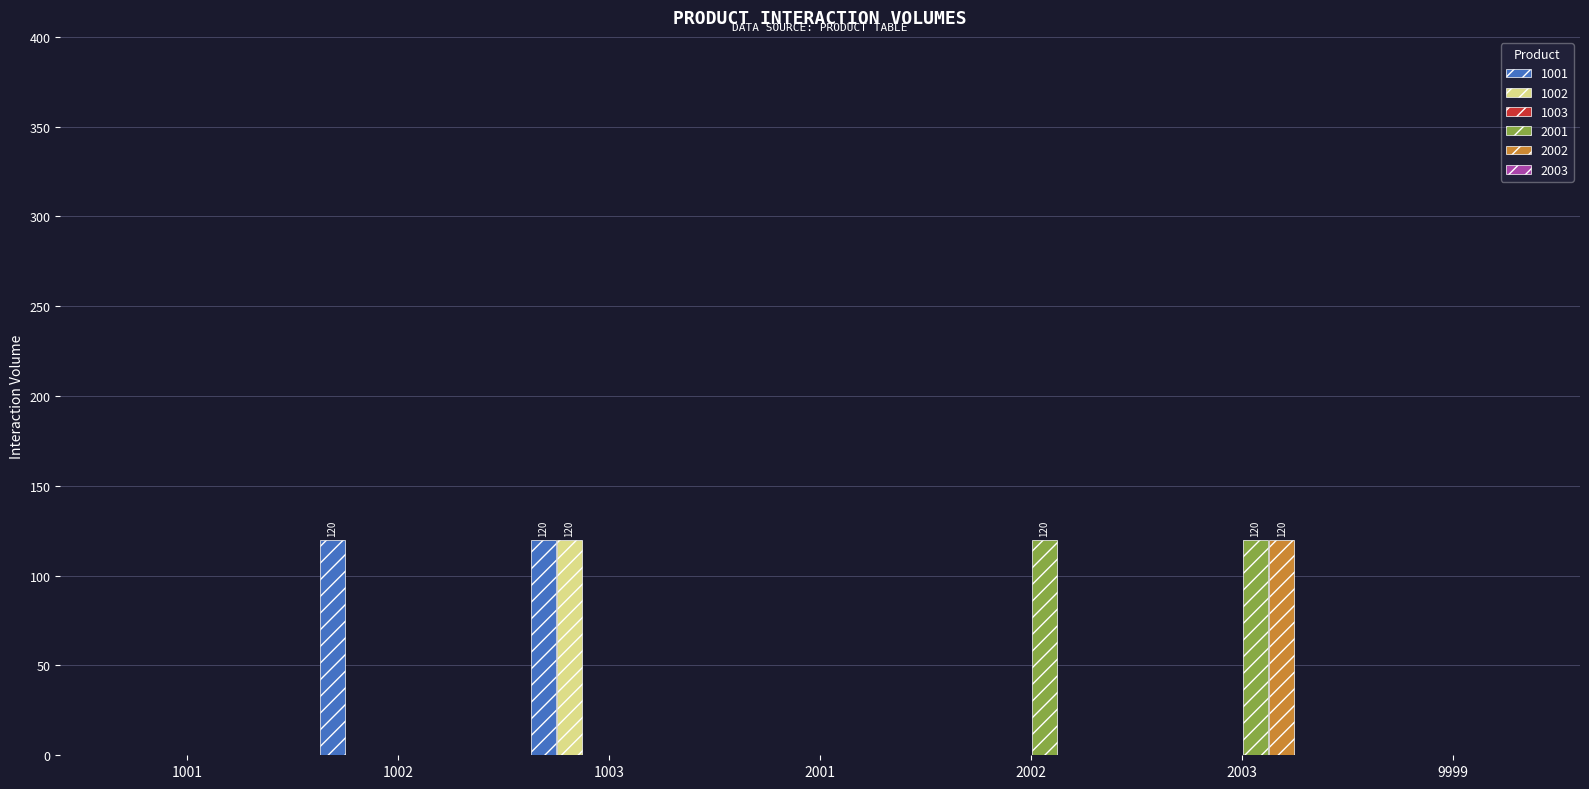

Reading left to right, extract all data points from this chart.

1001: 1001=0	1002=120	1003=120	2001=0	2002=0	2003=0	9999=0
1002: 1001=0	1002=0	1003=120	2001=0	2002=0	2003=0	9999=0
2001: 1001=0	1002=0	1003=0	2001=0	2002=120	2003=120	9999=0
2002: 1001=0	1002=0	1003=0	2001=0	2002=0	2003=120	9999=0